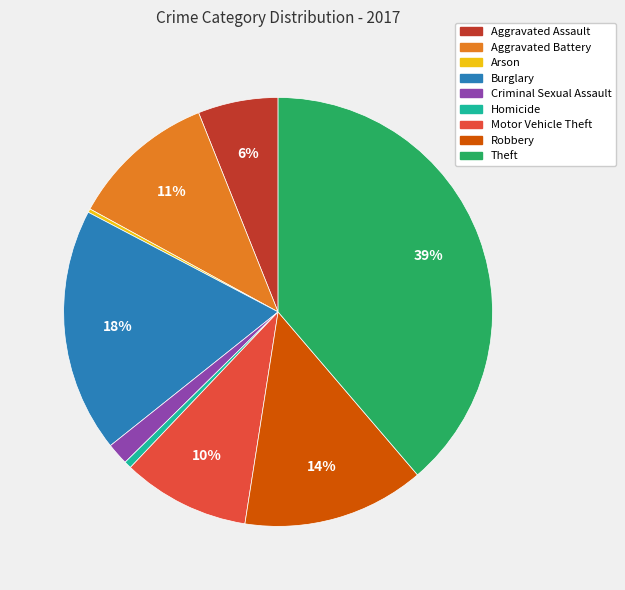

Between Theft and Burglary, which is larger?

Theft